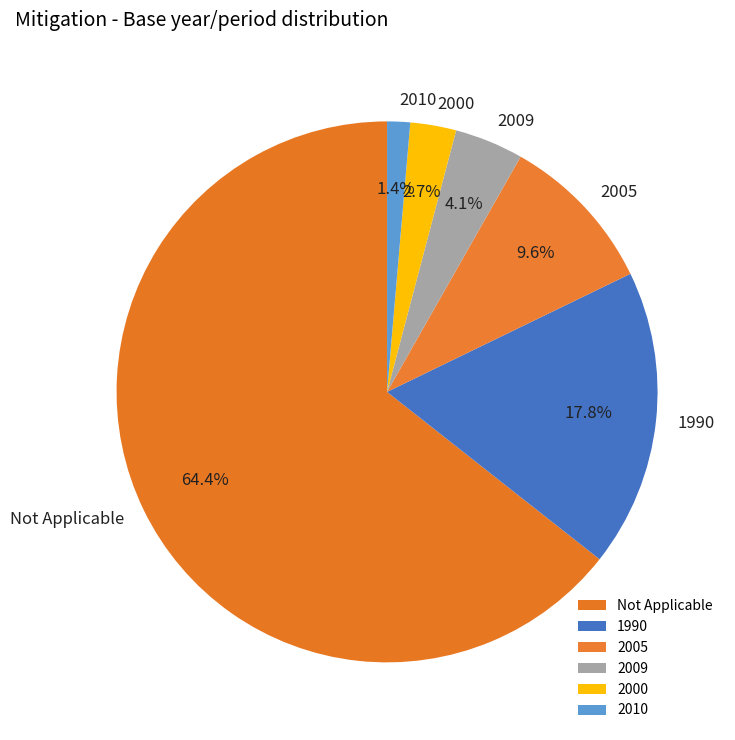

True or false: Not Applicable accounts for 56% of the total.

False